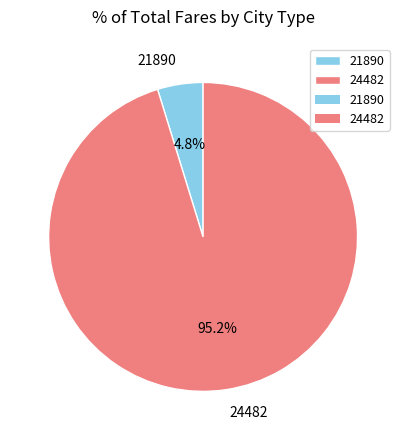

To the nearest percent, what percentage of the pie is 24482?

95%